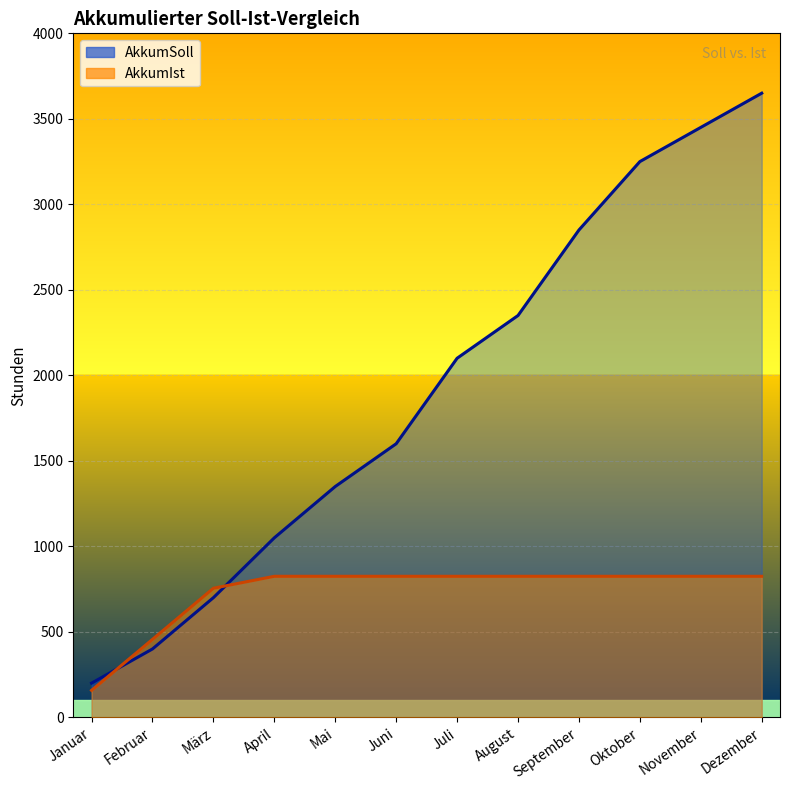

Reading right to left, list all the values displayed in this chart.

AkkumSoll: Dezember=3650	November=3450	Oktober=3250	September=2850	August=2350	Juli=2100	Juni=1600	Mai=1350	April=1050	März=700	Februar=400	Januar=200
AkkumIst: Dezember=825	November=825	Oktober=825	September=825	August=825	Juli=825	Juni=825	Mai=825	April=825	März=755	Februar=456	Januar=158